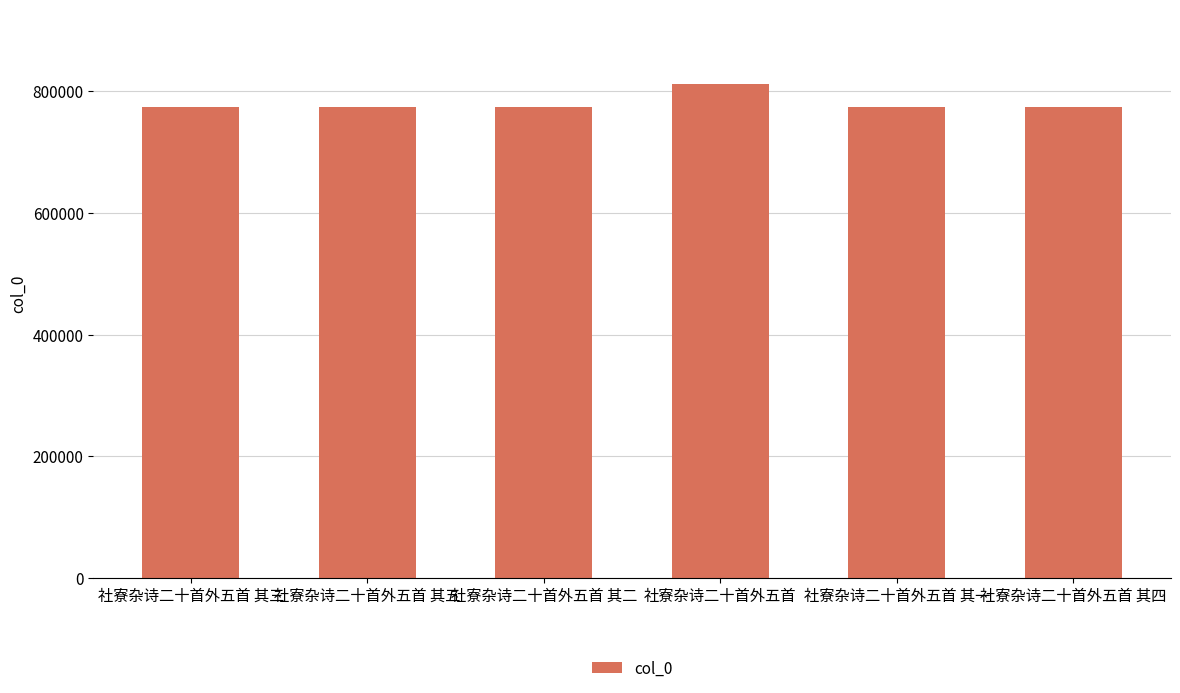

What is the smallest value displayed?

773904